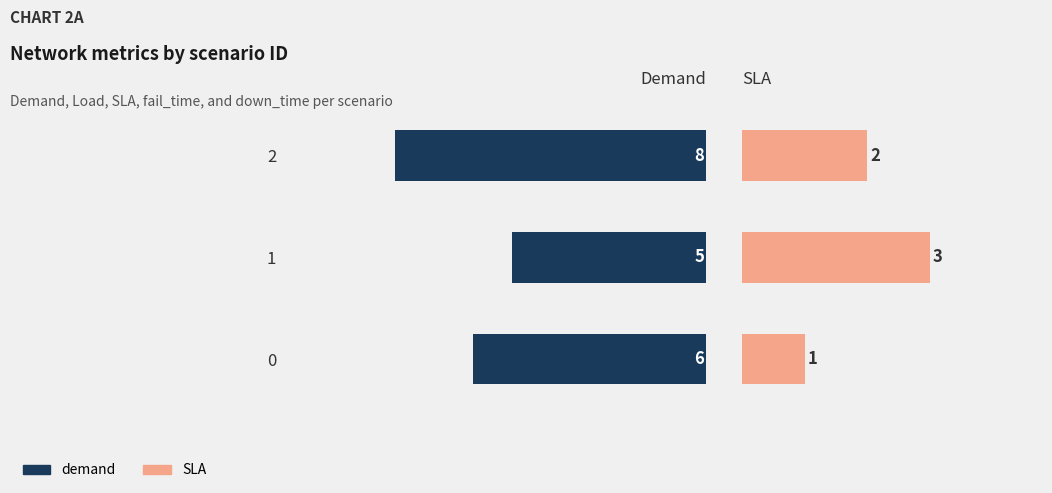

Reading left to right, what are all the values shown in this chart?

demand: 6	5	8
SLA: 1	3	2